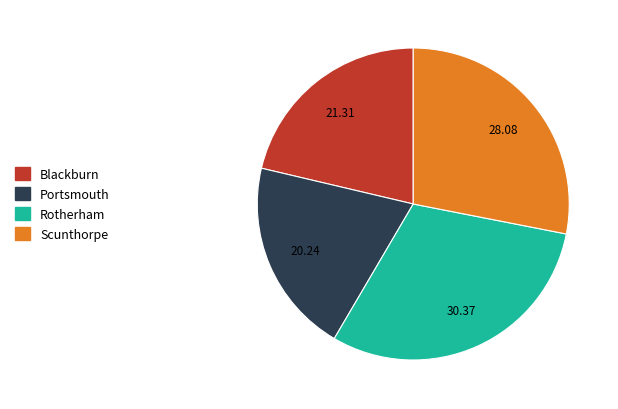

Which has a higher value, Blackburn or Scunthorpe?

Scunthorpe